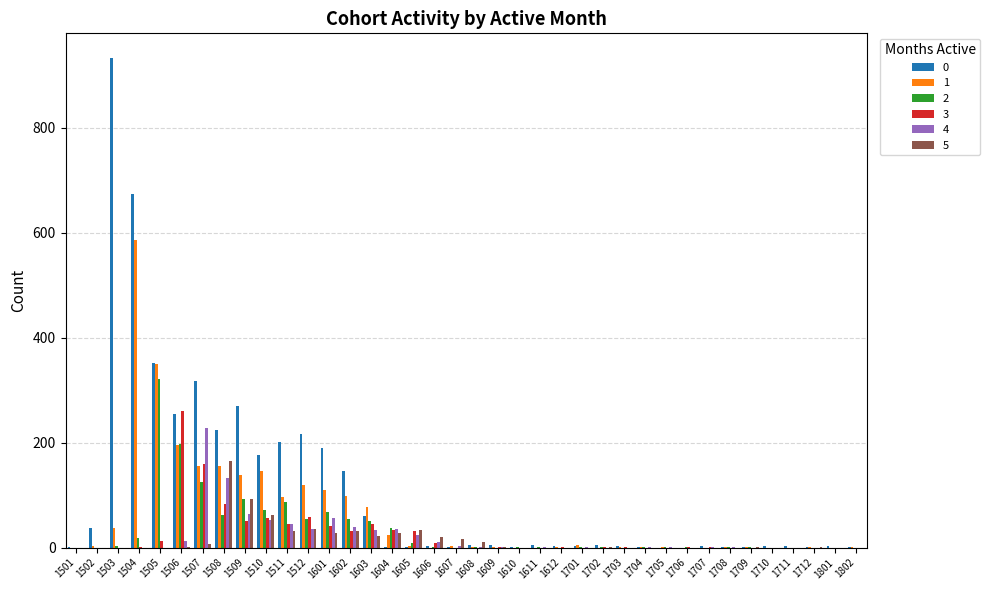

What is the greatest value displayed?

933